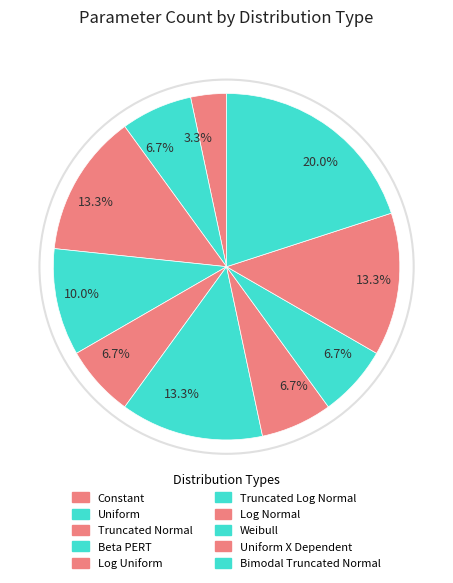

Which slice is the largest?

Bimodal Truncated Normal